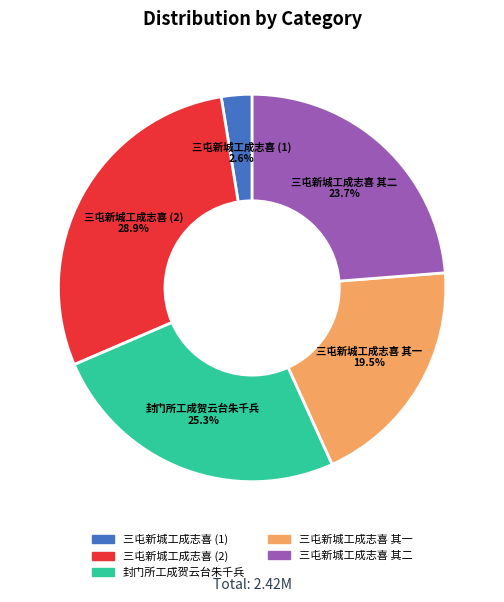

Does any single category account for the majority?

No